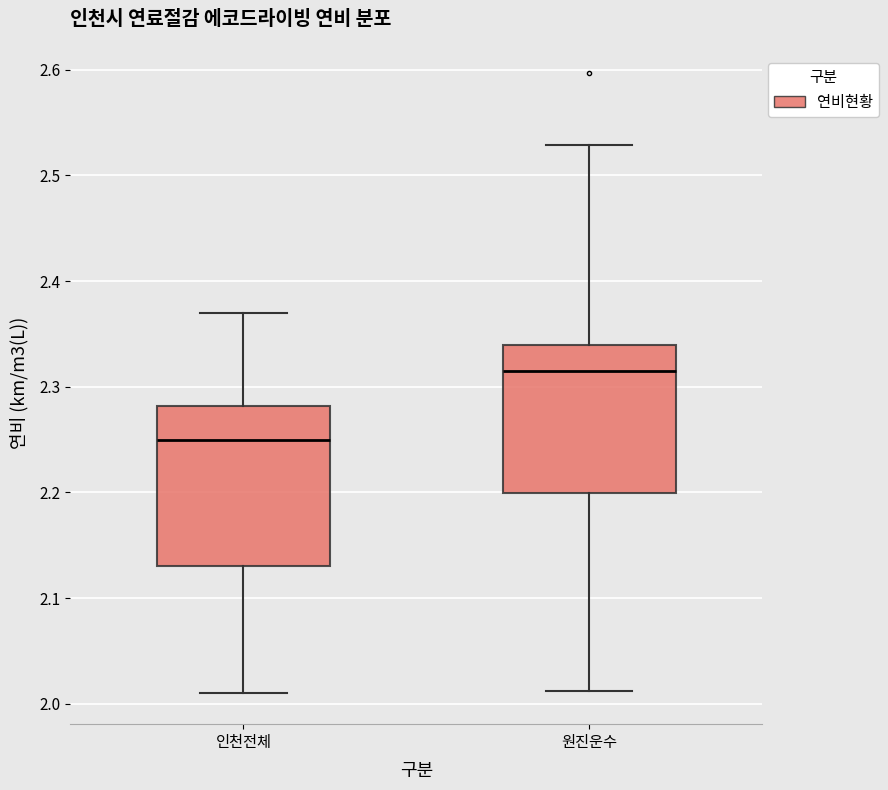

Where does the upper whisker of the box for 원진운수 end on the y-axis? The values are not printed on the chart, so give them approximately, as read against the axis.

2.53